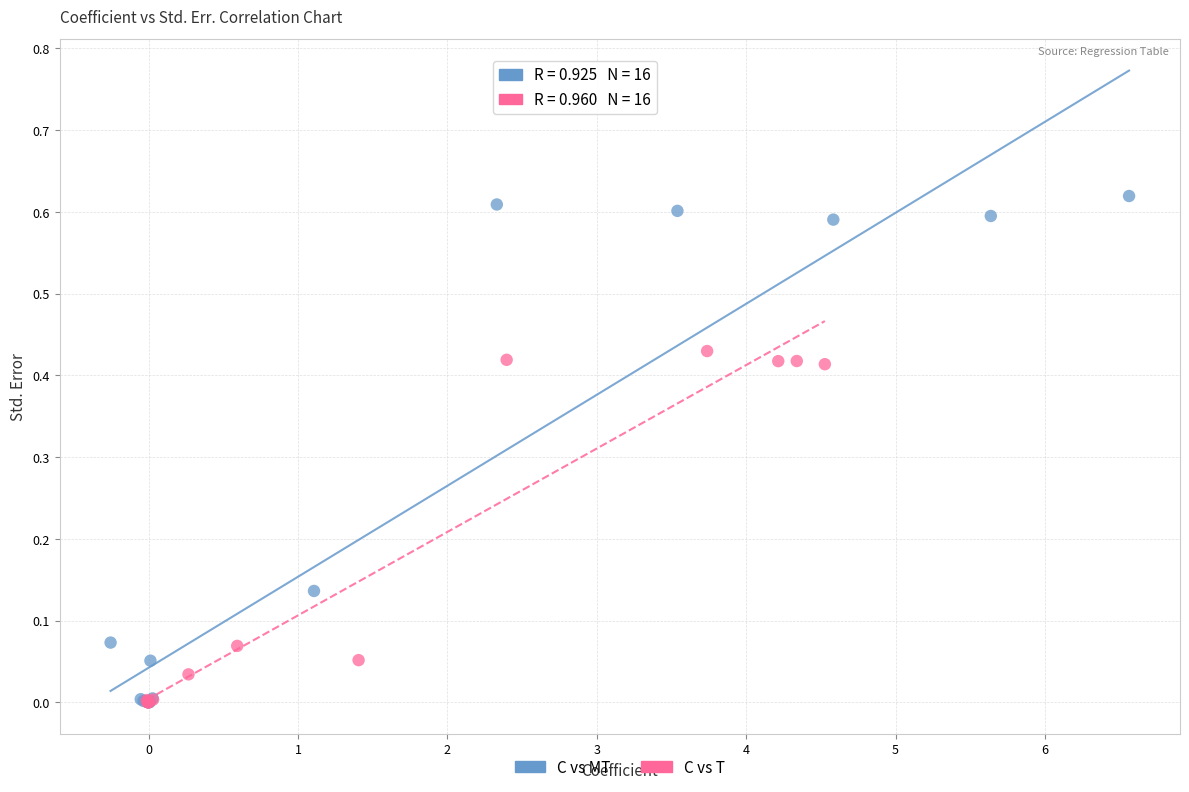

Which series contains the highest Y value?

C vs MT